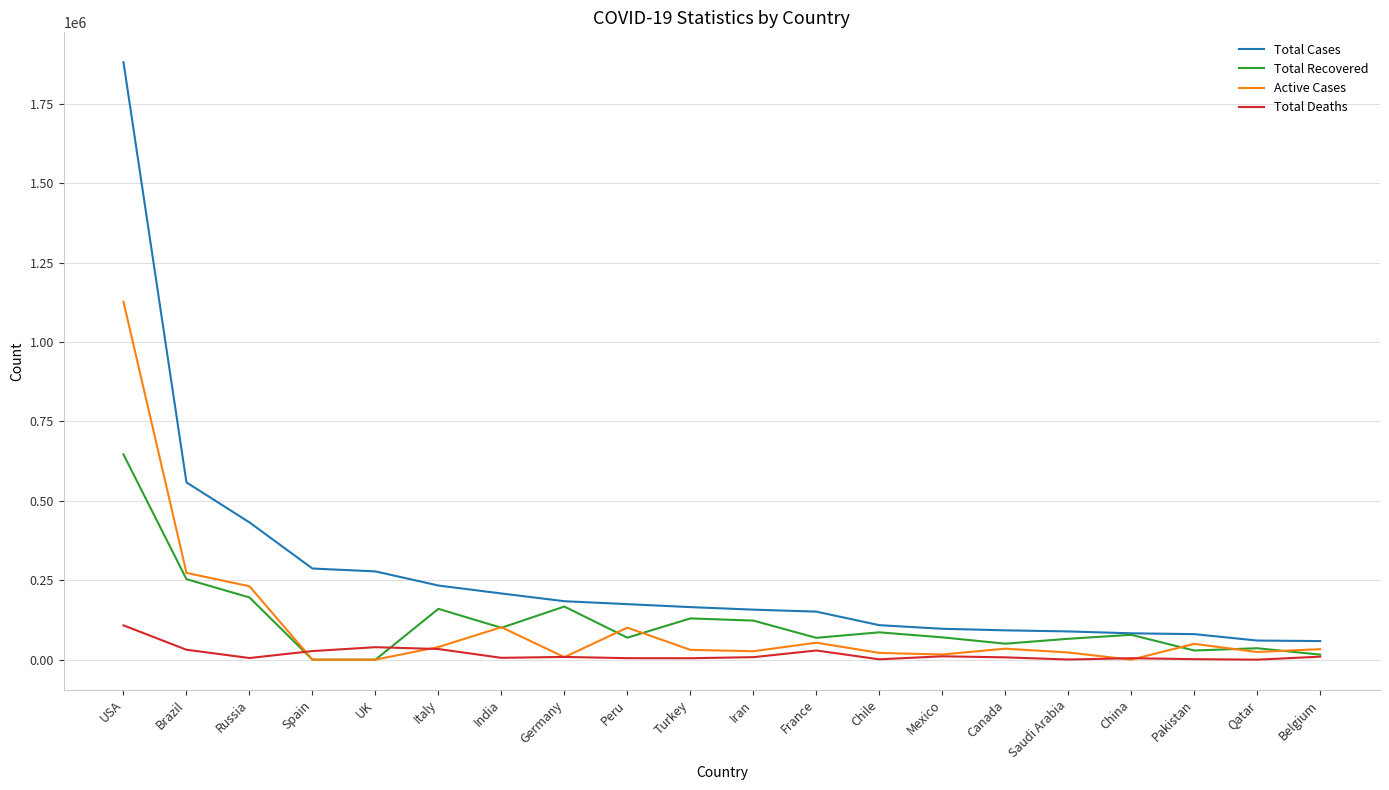

True or false: Active Cases and Total Cases intersect in this chart.

False